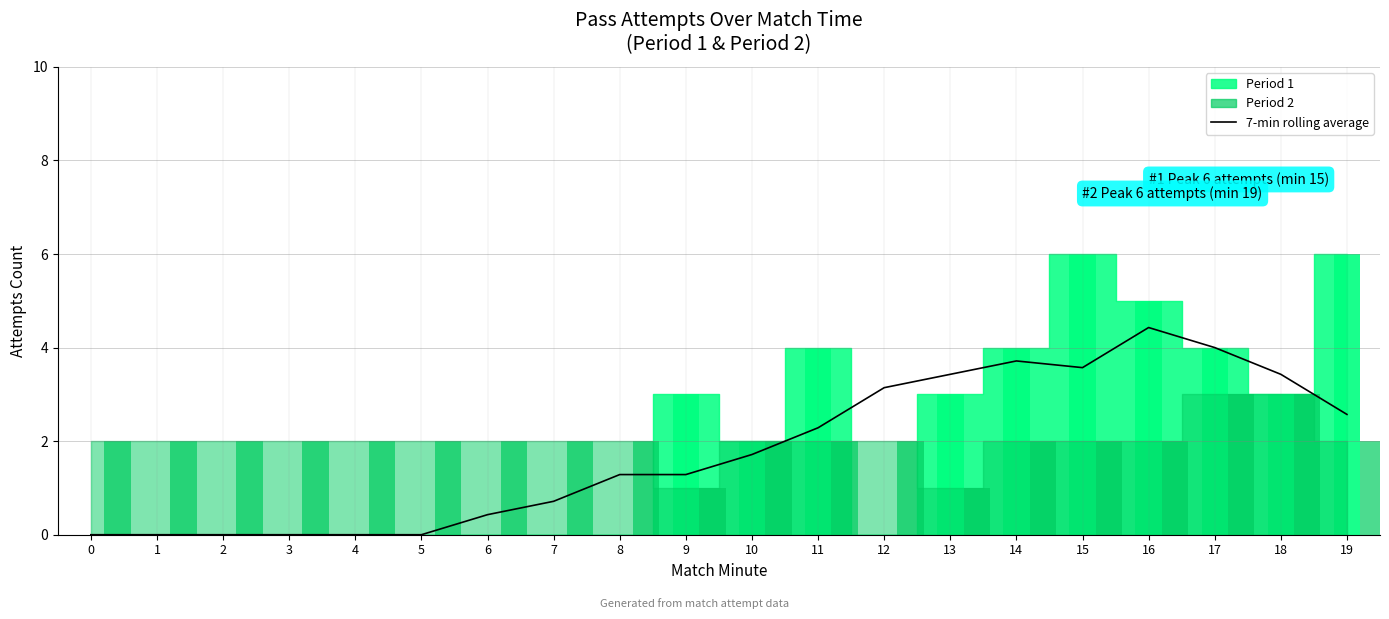

At which label does 7-min rolling average reach its peak?

16